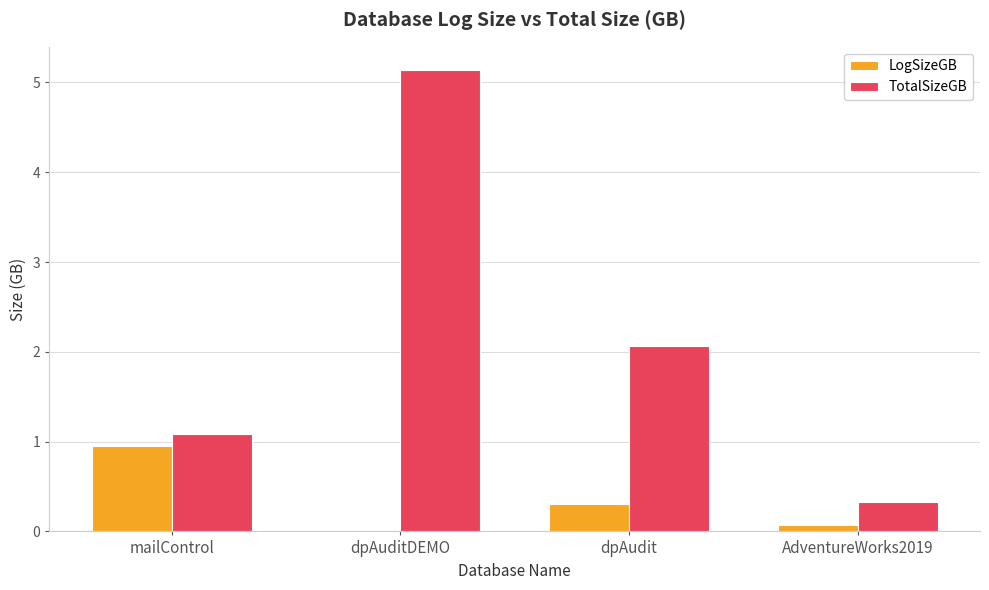

What is the sum of all LogSizeGB values?

1.3